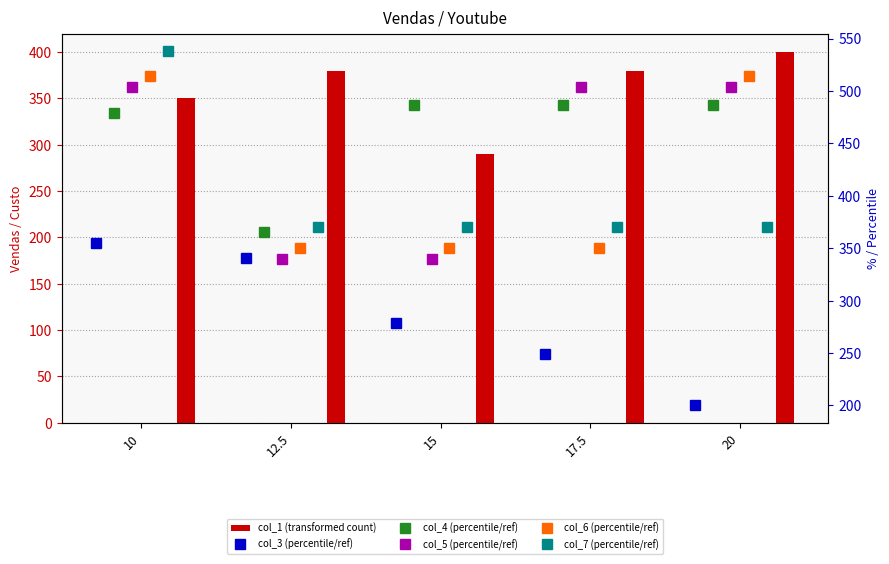

What is the label of the 3rd bar from the left?

15